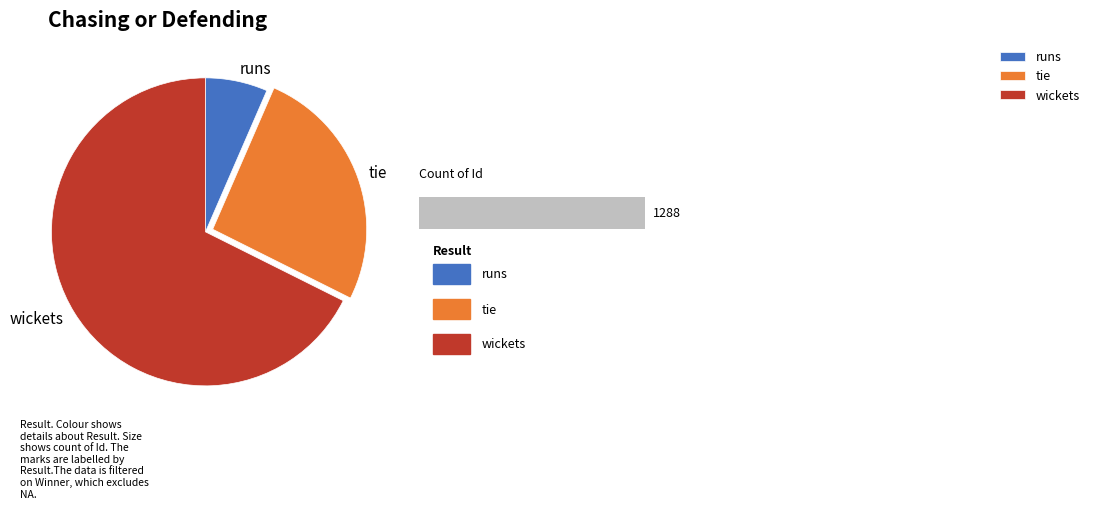

Does any single category account for the majority?

Yes